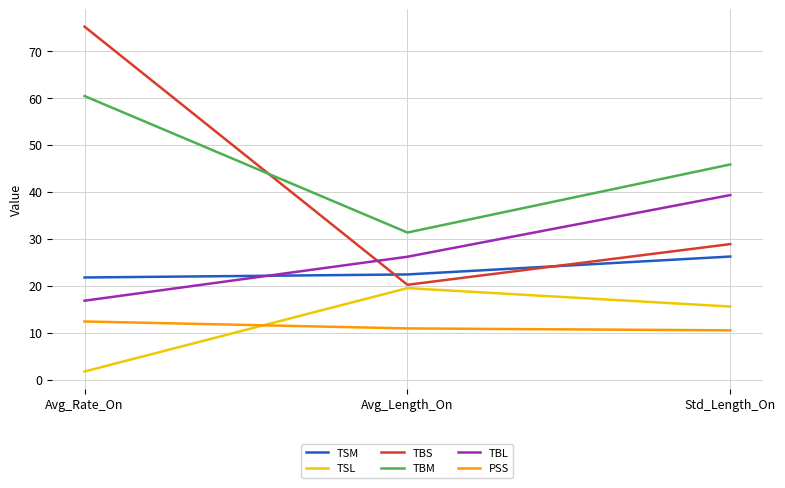

Reading left to right, transcribe all the data shown in this chart.

TSM: Avg_Rate_On=21.8	Avg_Length_On=22.4	Std_Length_On=26.2
TSL: Avg_Rate_On=1.7	Avg_Length_On=19.5	Std_Length_On=15.6
TBS: Avg_Rate_On=75.2	Avg_Length_On=20.2	Std_Length_On=28.9
TBM: Avg_Rate_On=60.4	Avg_Length_On=31.3	Std_Length_On=45.8
TBL: Avg_Rate_On=16.8	Avg_Length_On=26.2	Std_Length_On=39.3
PSS: Avg_Rate_On=12.4	Avg_Length_On=10.9	Std_Length_On=10.5